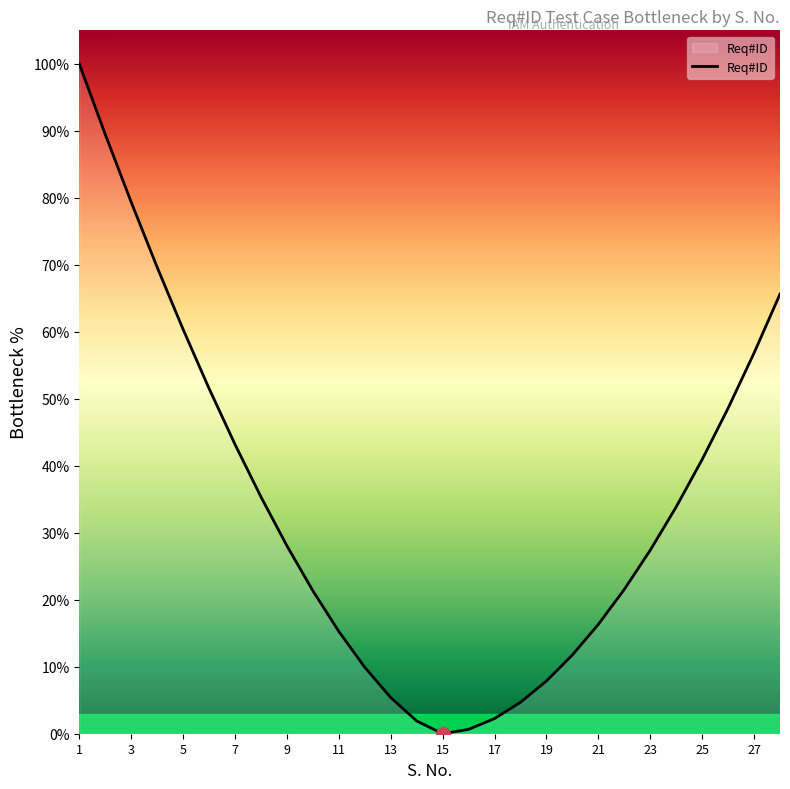

What is the greatest value displayed?

100.0